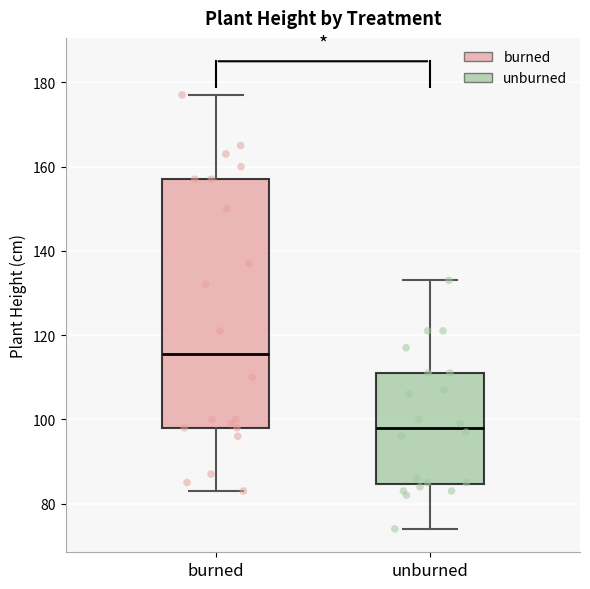

Where does the lower whisker of the box for burned end on the y-axis? The values are not printed on the chart, so give them approximately, as read against the axis.

84